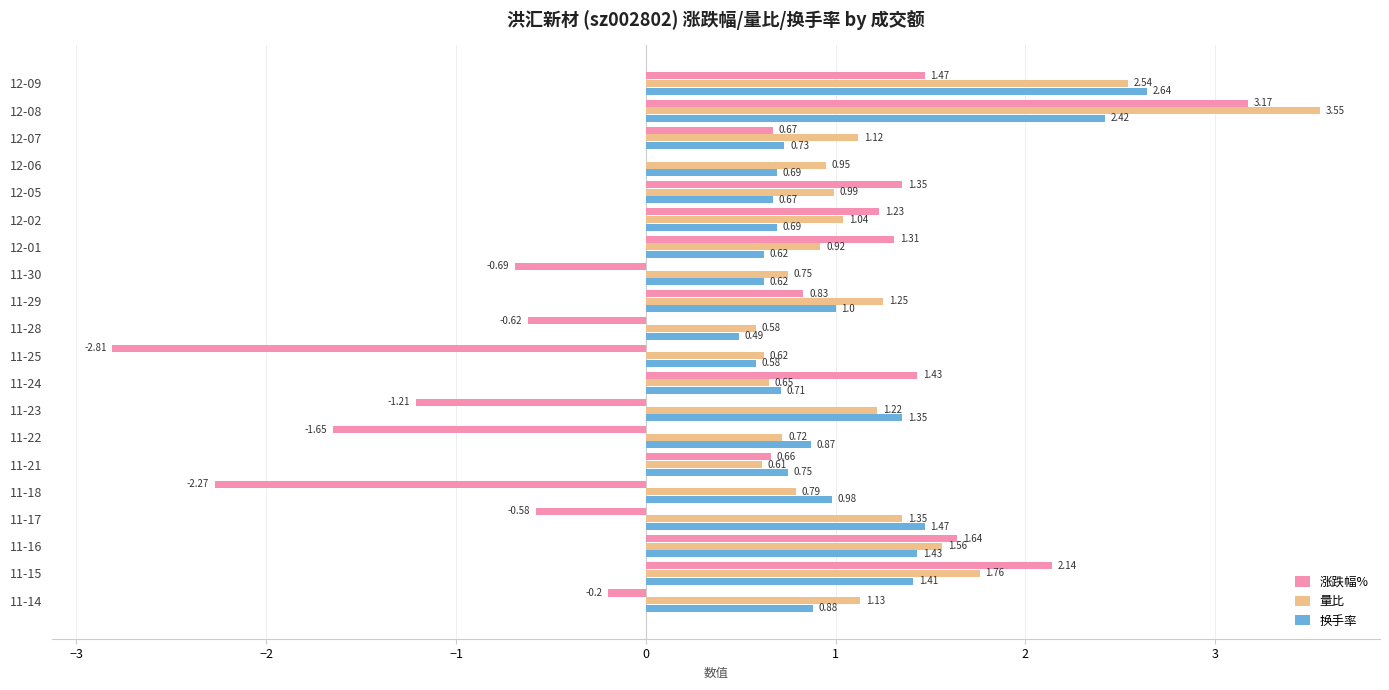

What is the sum of the 换手率 values at 12-08 and 12-02?

3.1